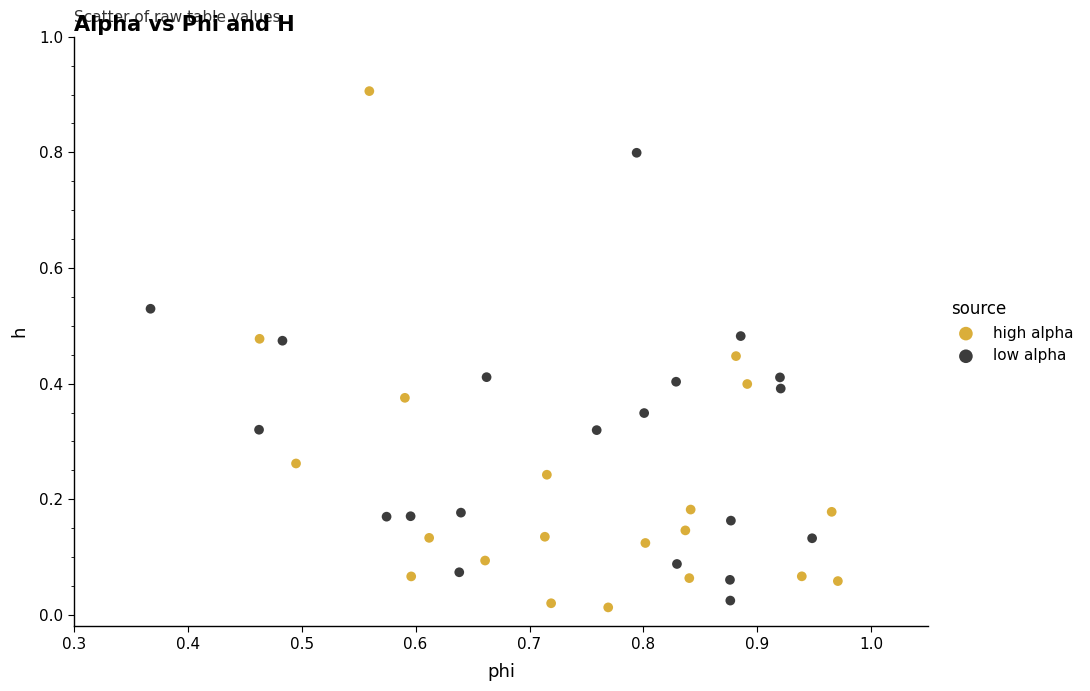

Which series reaches the maximum Y coordinate?

high alpha